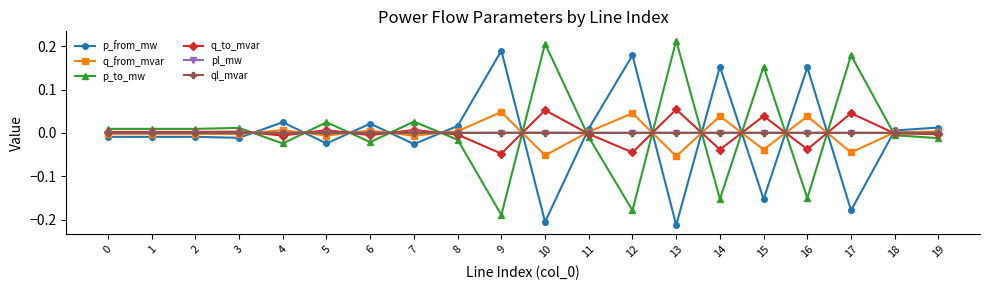

How many data points does each series have?

20